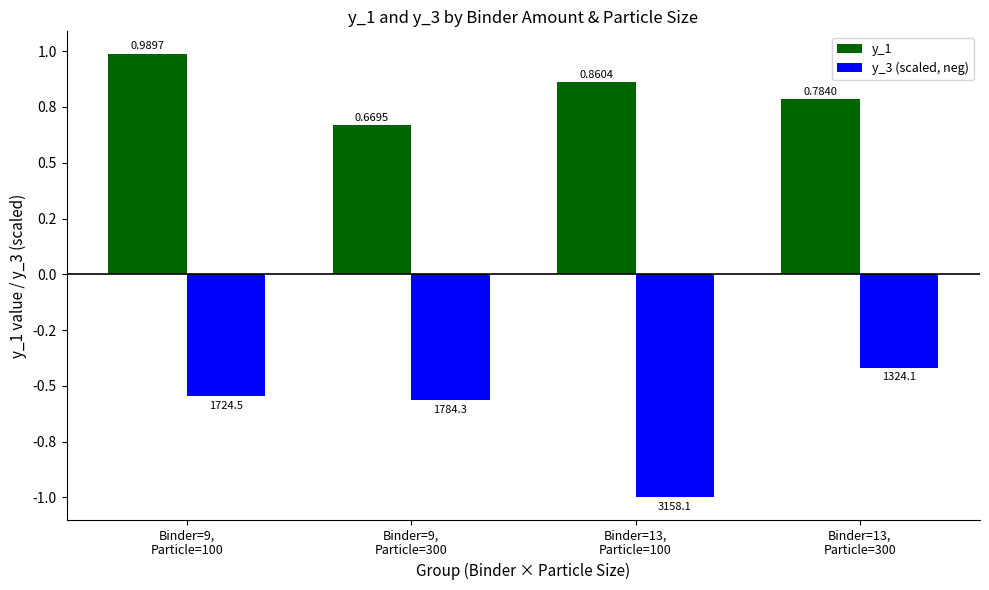

At which category is the sum across all series the highest?

Binder=9,
Particle=100